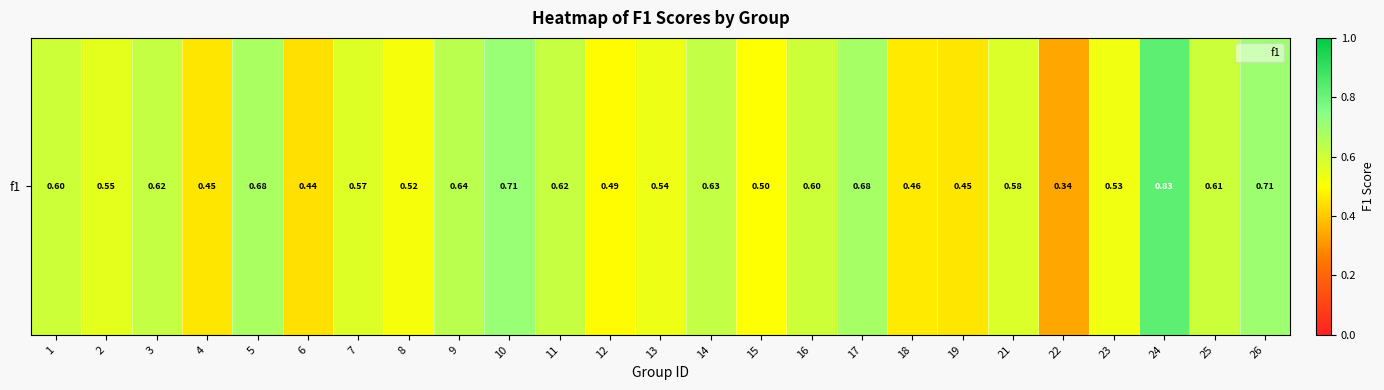

List the labels in order of value, smallest first.

22, 6, 4, 19, 18, 12, 15, 8, 23, 13, 2, 7, 21, 1, 16, 25, 11, 3, 14, 9, 5, 17, 26, 10, 24